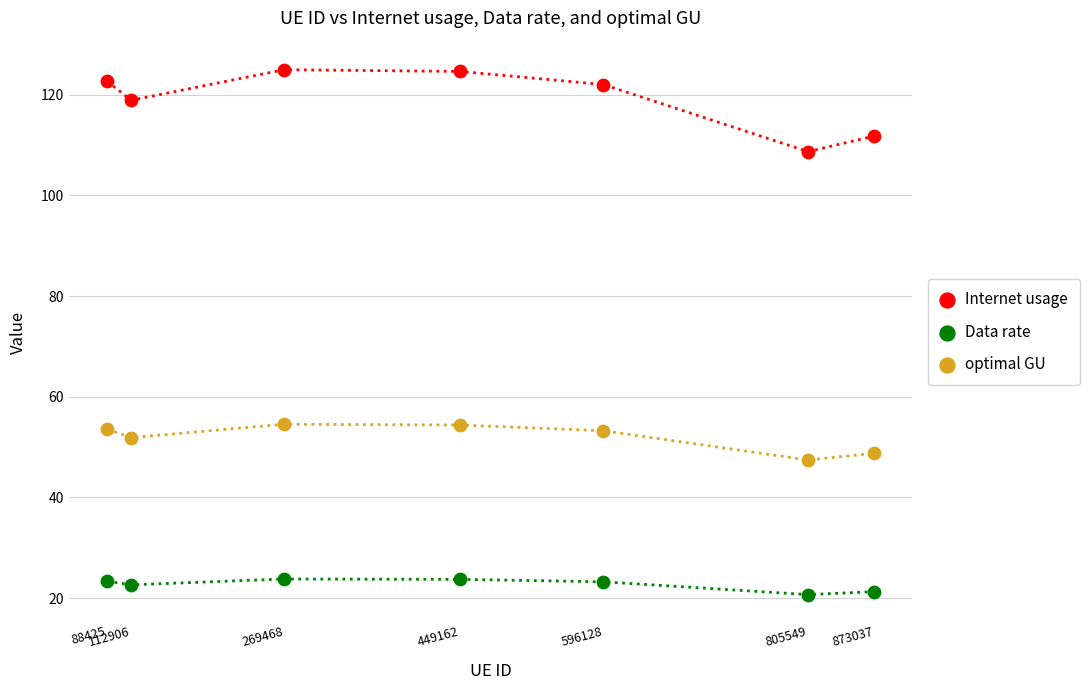

Which series contains the highest Y value?

Internet usage